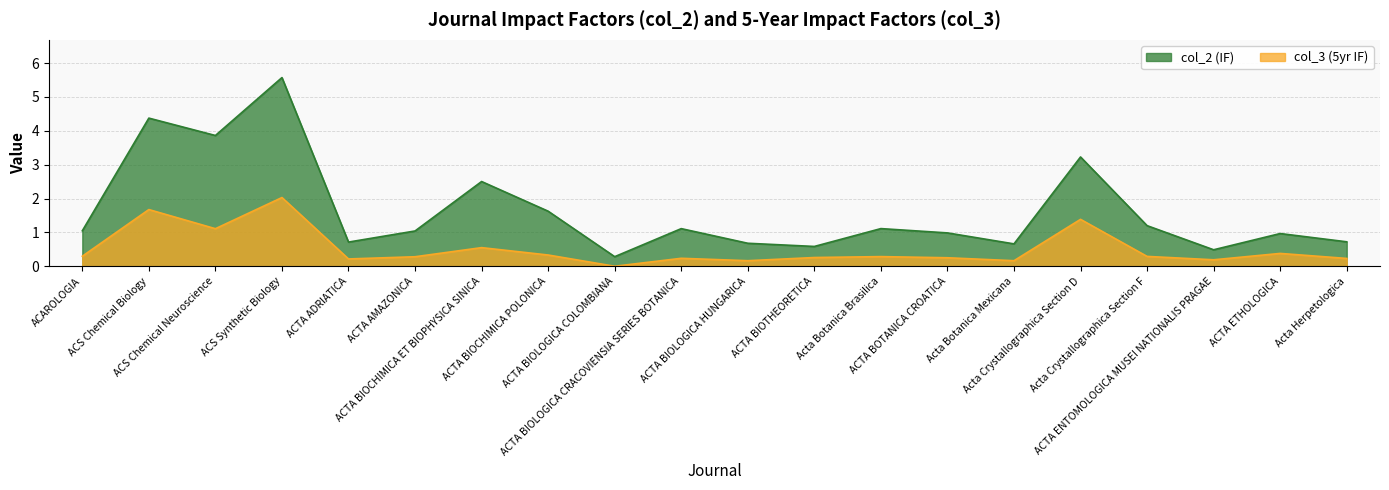

True or false: col_2 (IF) and col_3 (5yr IF) cross at least once.

False